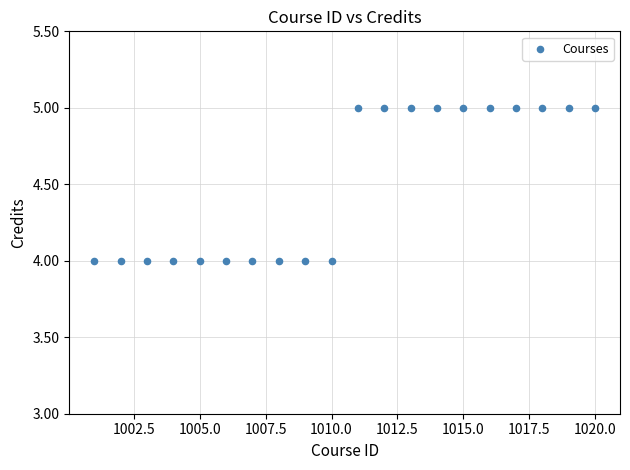

What is the range of X values (max minus min)?

19